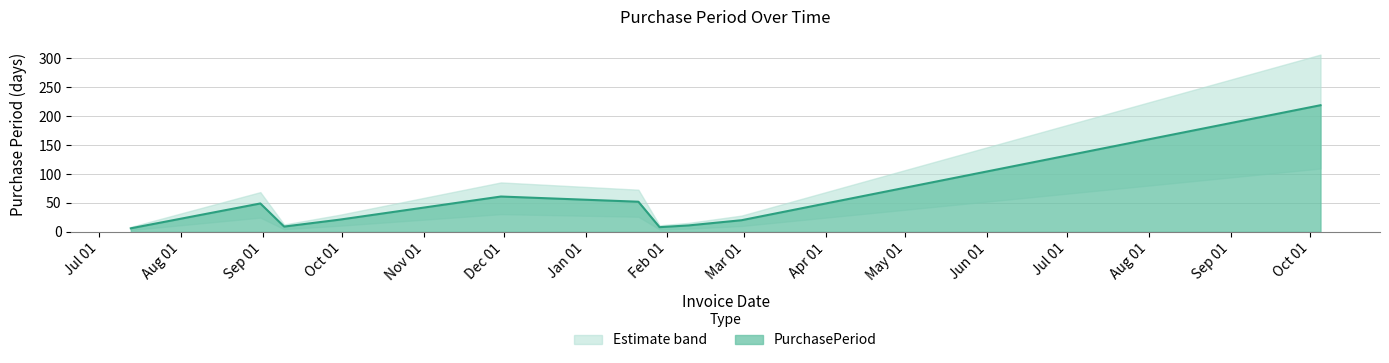

At which category does the chart reach its peak across all series?

2016-10-05